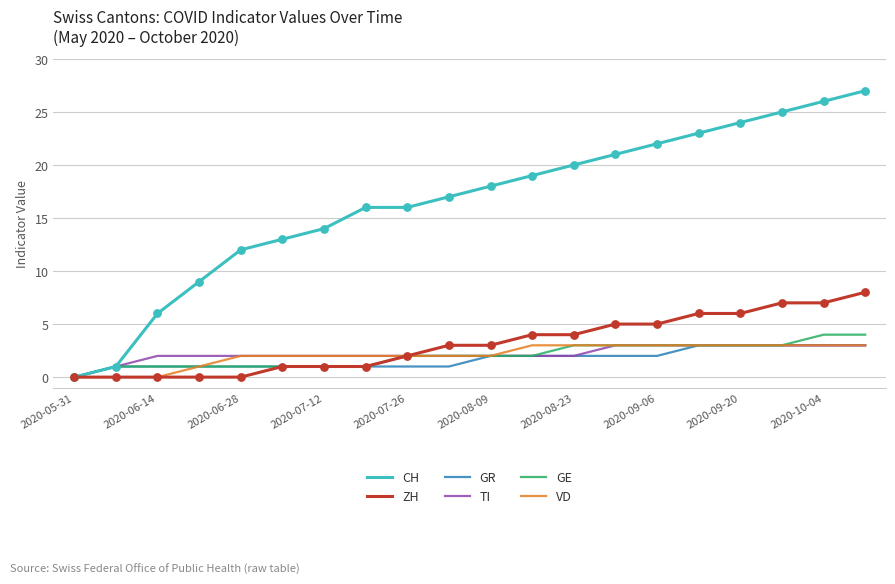

Which series has the largest total across all categories?

CH